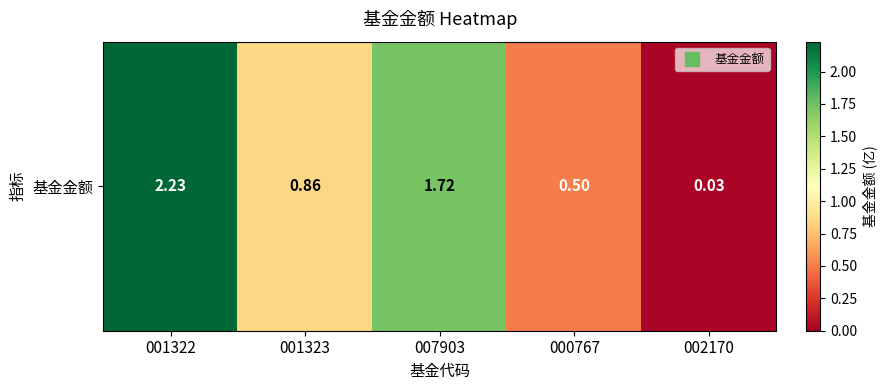

At which category does the chart reach its minimum across all series?

002170